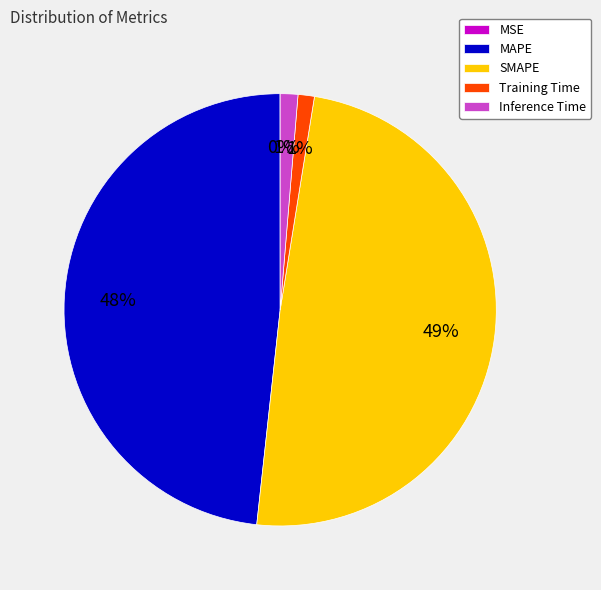

What percentage is the Training Time slice, to the nearest percent?

1%